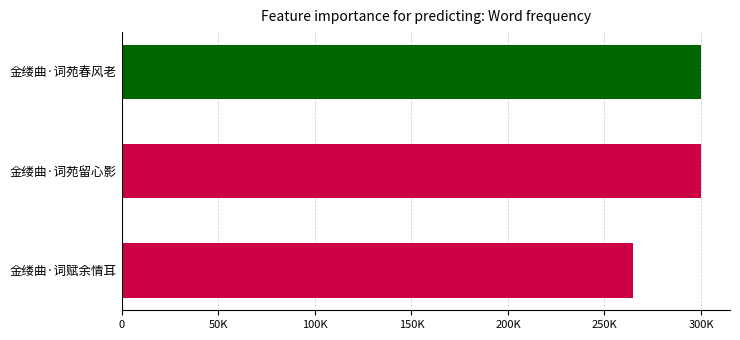

Does the chart contain any negative values?

No